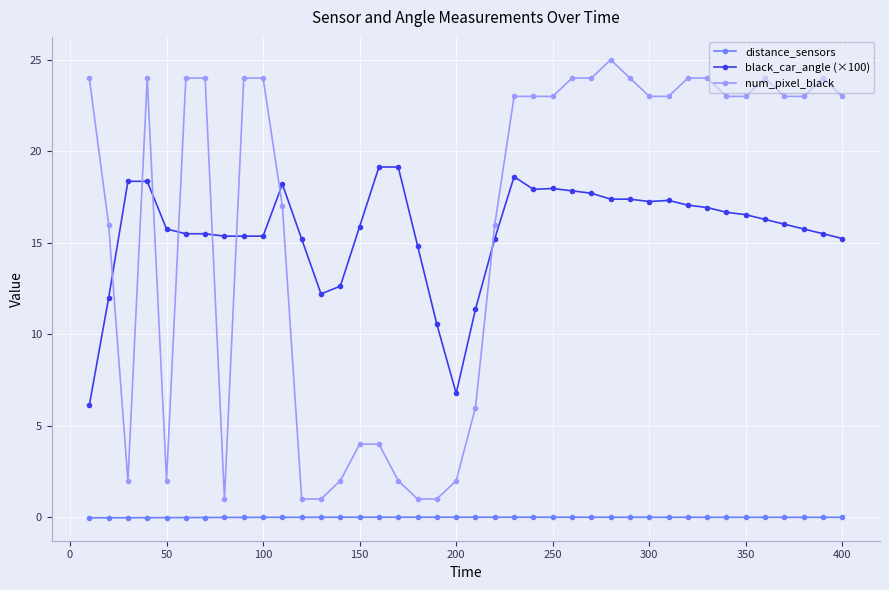

Which series has the widest spread of values?

num_pixel_black